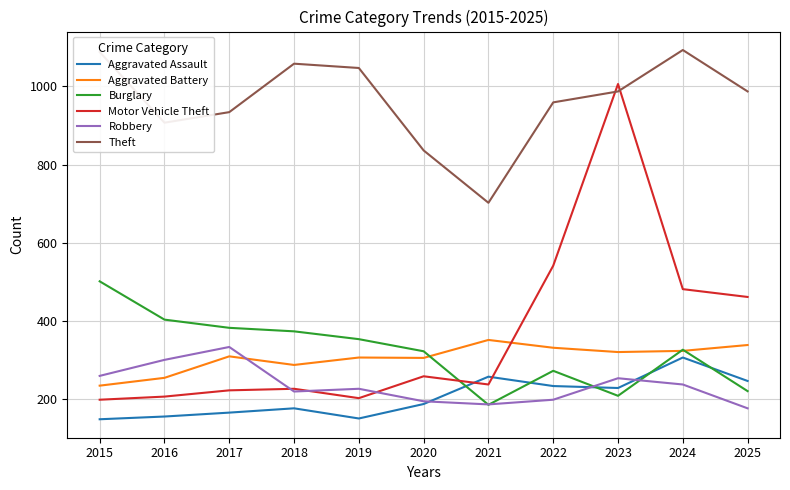

The value of Theft at 2023 is 1478. True or false?

False